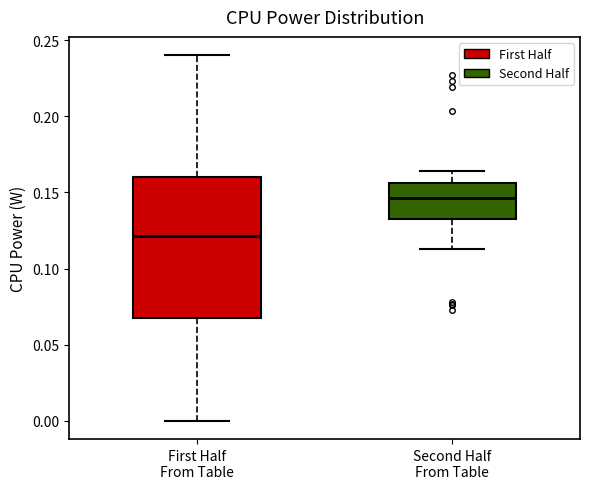

Where does the lower whisker of the box for First Half From Table end on the y-axis? The values are not printed on the chart, so give them approximately, as read against the axis.

0.000